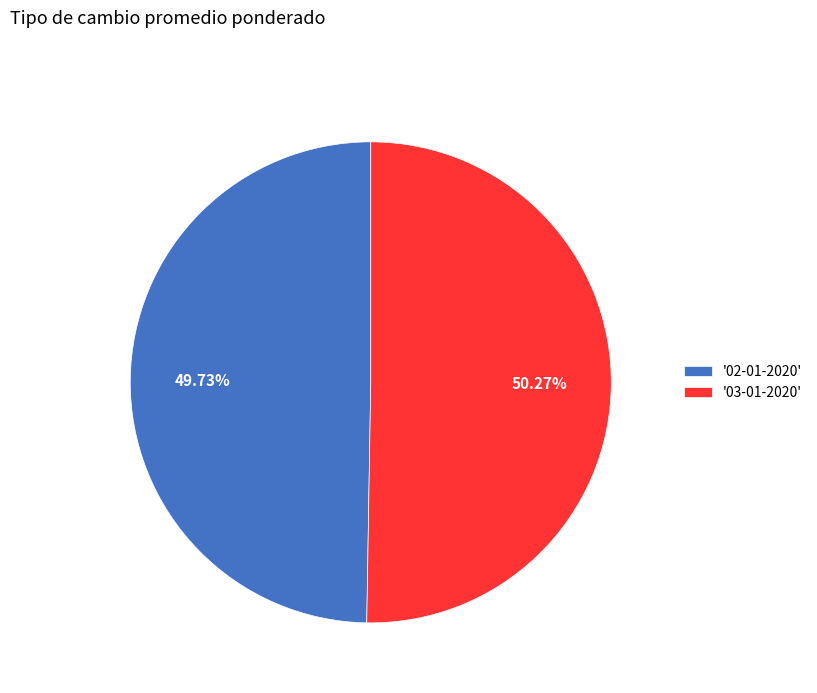

How many segments does this pie chart have?

2